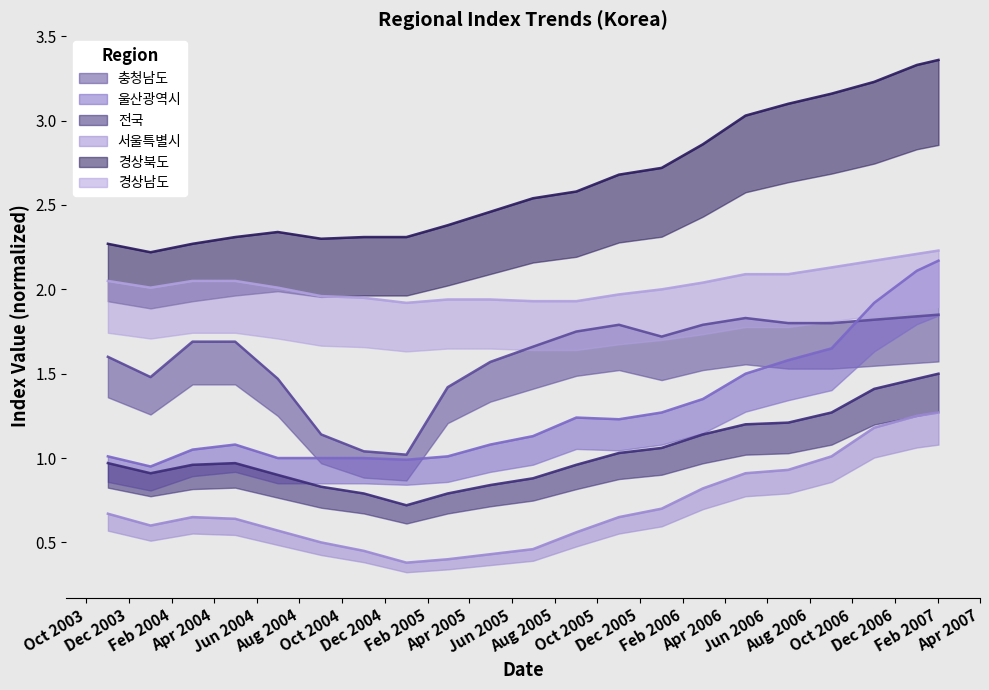

Reading right to left, what are all the values shown in this chart?

충청남도: 1.9	1.8	1.8	1.8	1.8	1.8	1.8	1.7	1.8	1.8	1.7	1.6	1.4	1.0	1.0	1.1	1.5	1.7	1.7	1.5	1.6
울산광역시: 2.2	2.1	1.9	1.6	1.6	1.5	1.4	1.3	1.2	1.2	1.1	1.1	1.0	1.0	1.0	1.0	1.0	1.1	1.1	0.9	1.0
전국: 1.5	1.5	1.4	1.3	1.2	1.2	1.1	1.1	1.0	1.0	0.9	0.8	0.8	0.7	0.8	0.8	0.9	1.0	1.0	0.9	1.0
서울특별시: 1.3	1.2	1.2	1.0	0.9	0.9	0.8	0.7	0.7	0.6	0.5	0.4	0.4	0.4	0.5	0.5	0.6	0.6	0.7	0.6	0.7
경상북도: 3.4	3.3	3.2	3.2	3.1	3.0	2.9	2.7	2.7	2.6	2.5	2.5	2.4	2.3	2.3	2.3	2.3	2.3	2.3	2.2	2.3
경상남도: 2.2	2.2	2.2	2.1	2.1	2.1	2.0	2.0	2.0	1.9	1.9	1.9	1.9	1.9	1.9	2.0	2.0	2.0	2.0	2.0	2.0